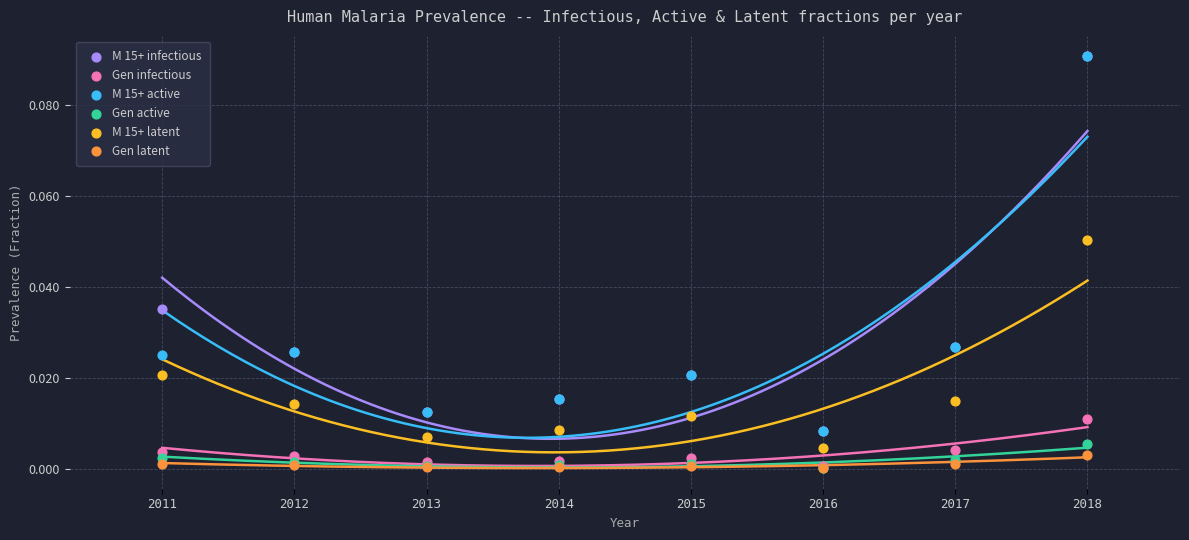

What are all the series names shown in the legend?

M 15+ infectious, Gen infectious, M 15+ active, Gen active, M 15+ latent, Gen latent